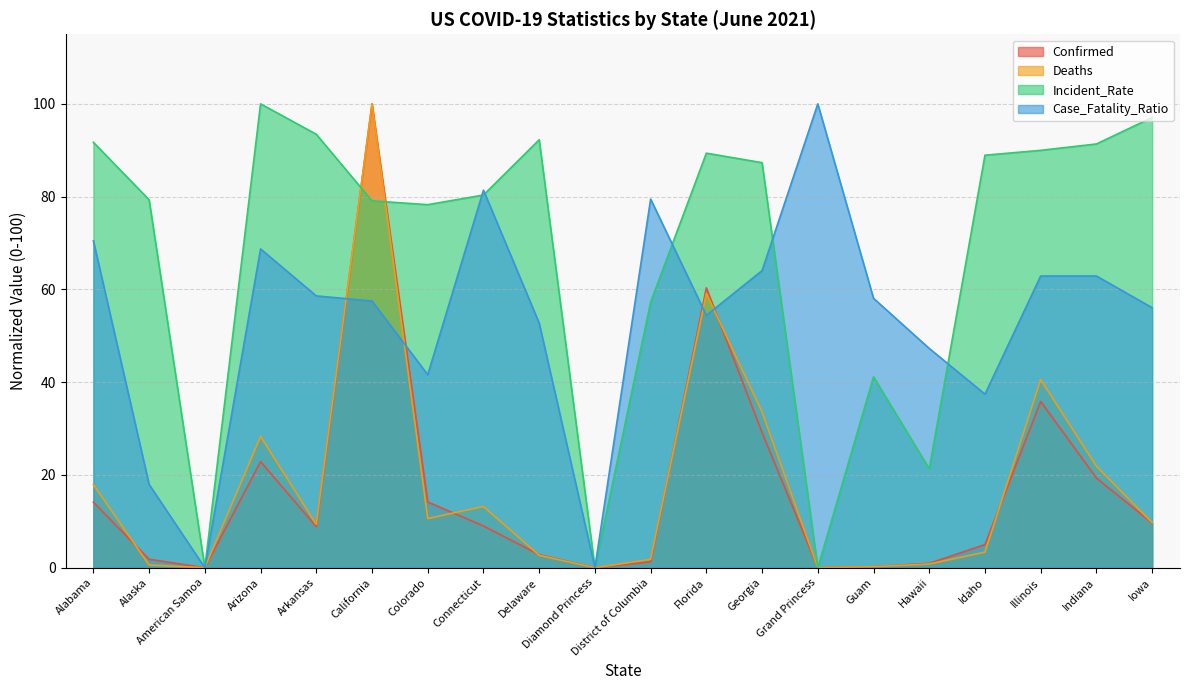

Which label corresponds to the smallest value in the chart?

American Samoa